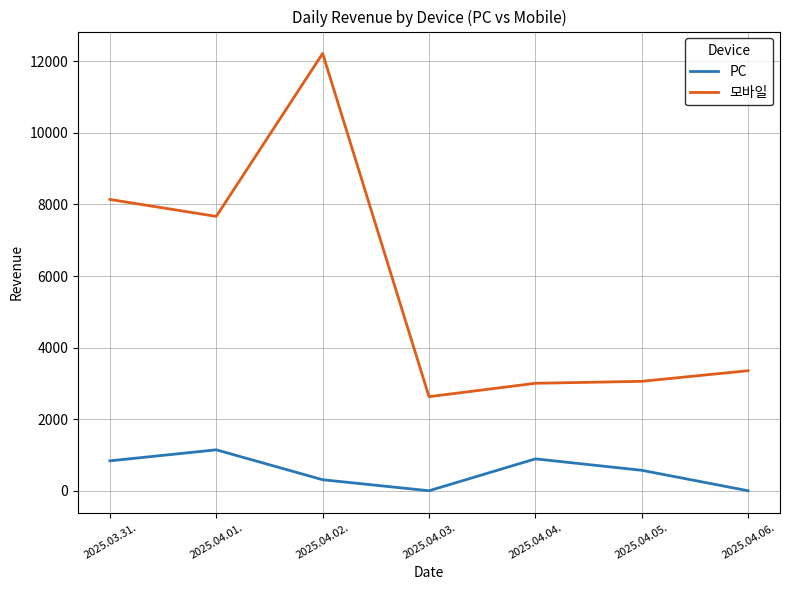

At which category does 모바일 reach its first local valley?

2025.04.01.